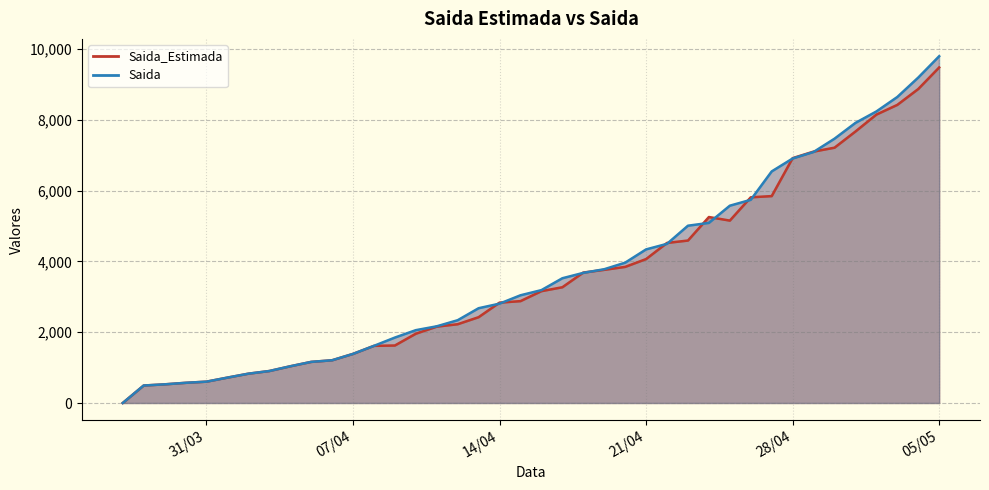

How many lines are shown in the chart?

2